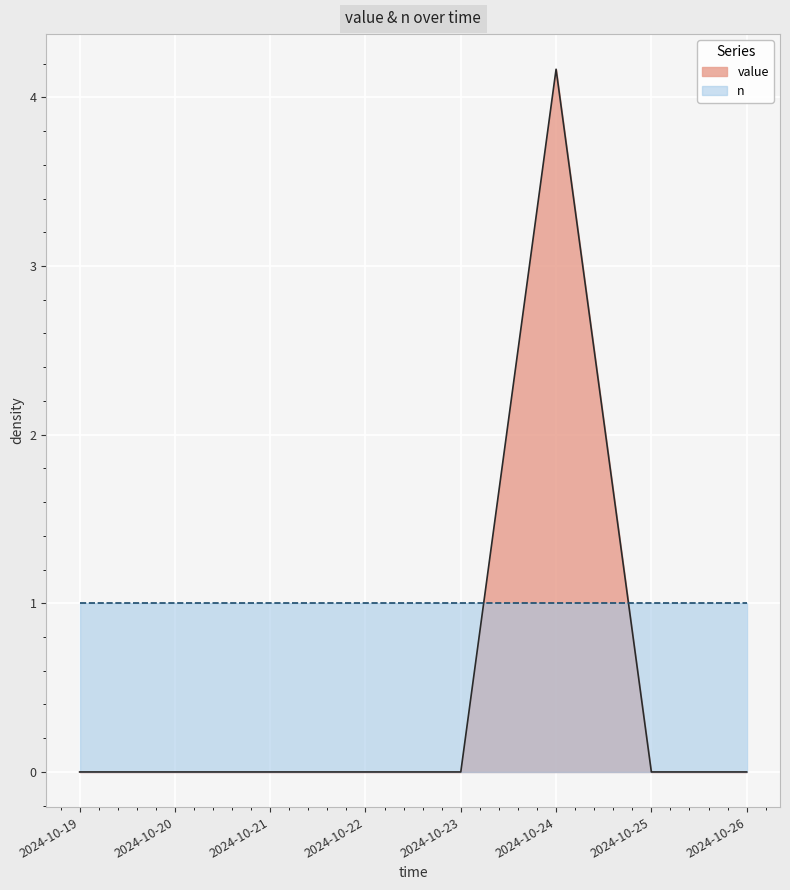

Where is the data nearest to the value 2?

2024-10-19